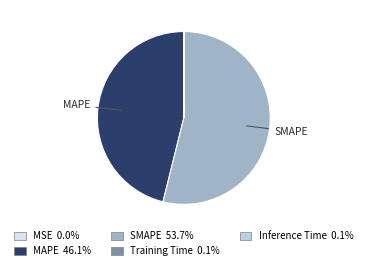

Which slice is the largest?

SMAPE